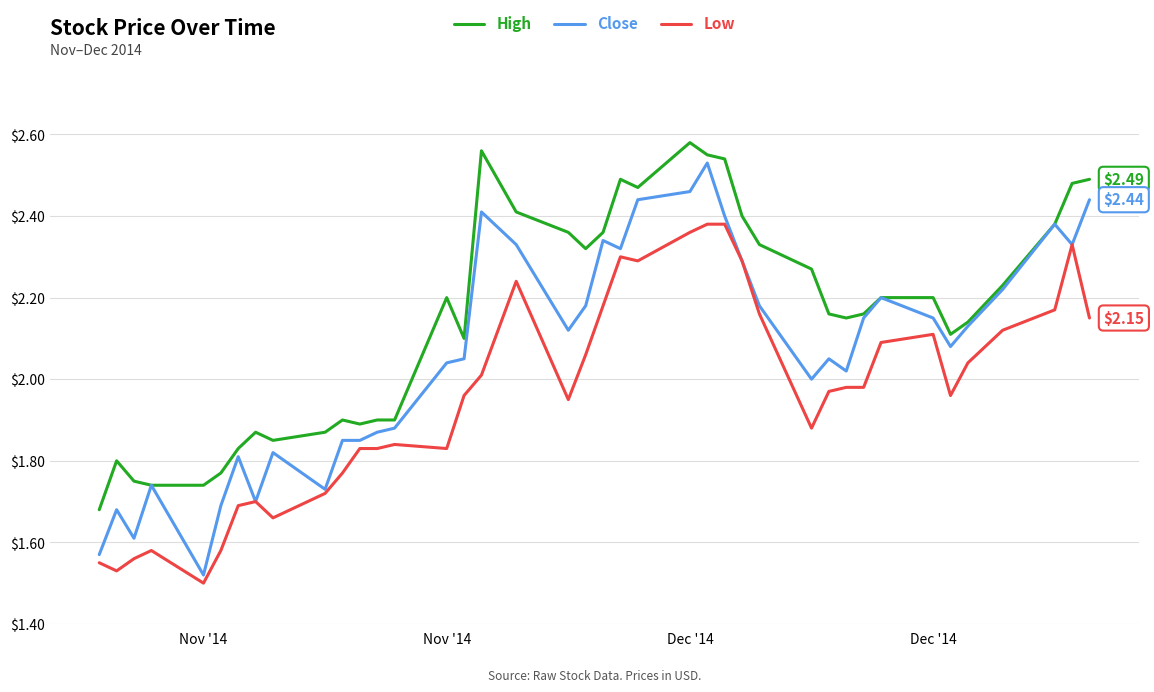

Count the number of categories in the chart.

40